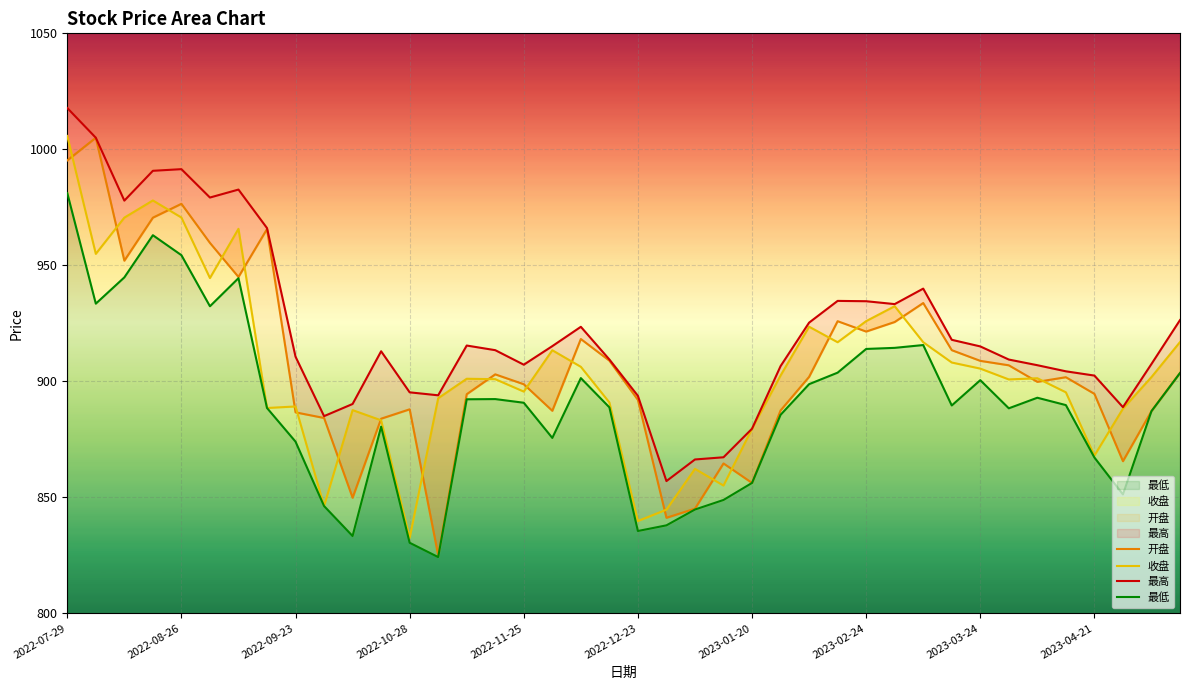

In 最低, how many points are higher than both neighbors (excluding endpoints)?

8